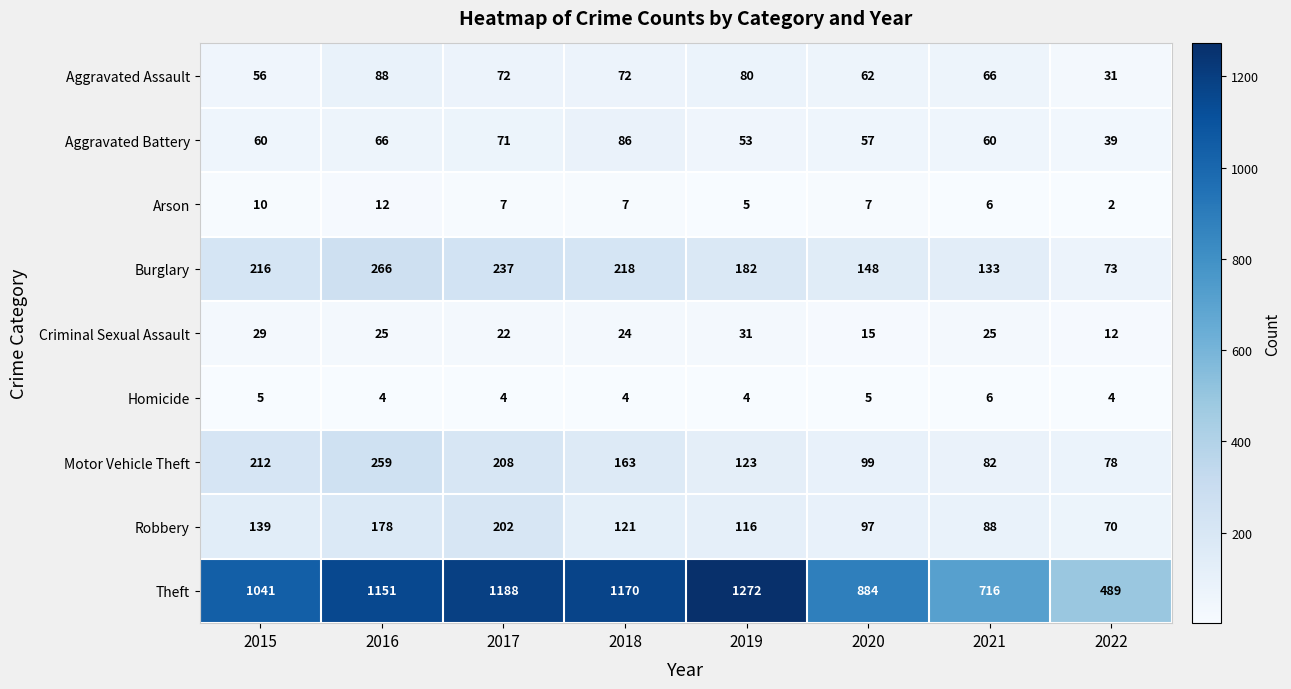

What is the spread (max minus min) of values at 2021?

710